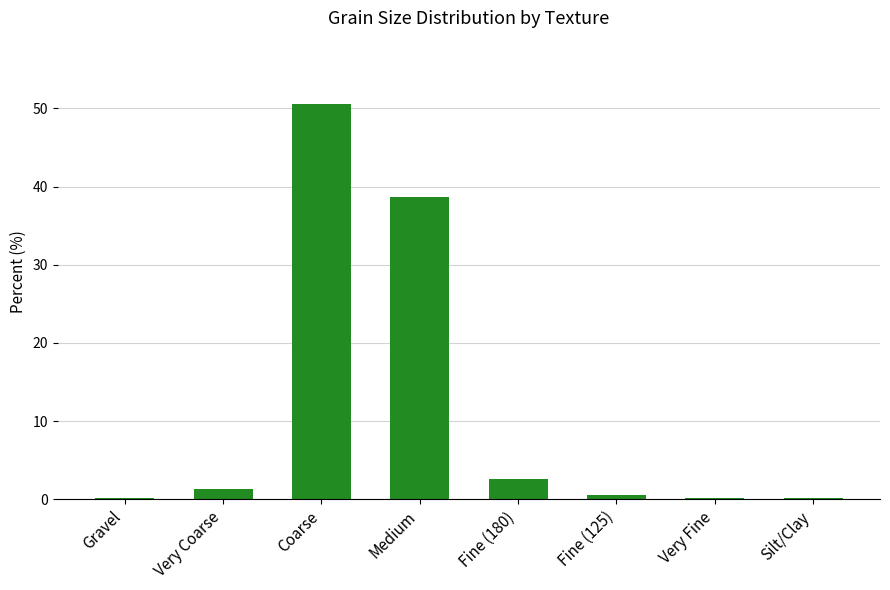

Is it true that the value at Medium is 38.6?

True